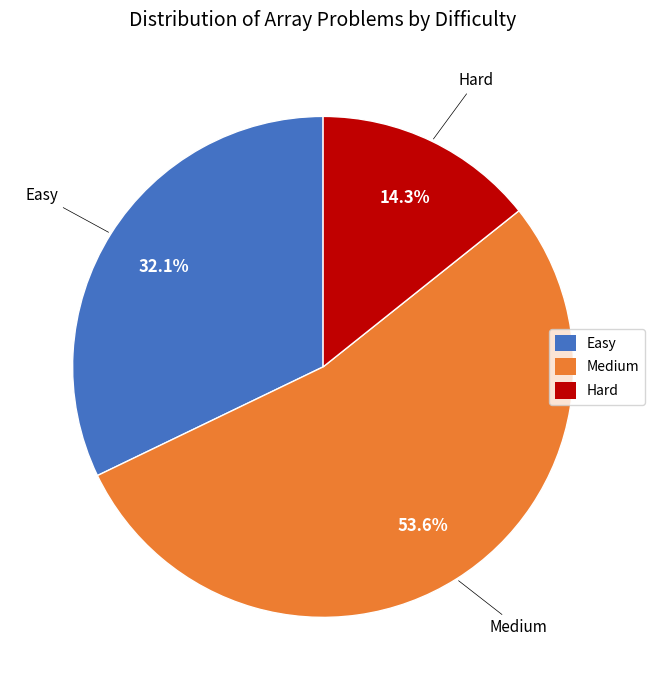

Combined, what portion of the pie is Hard and Medium?

67.9%